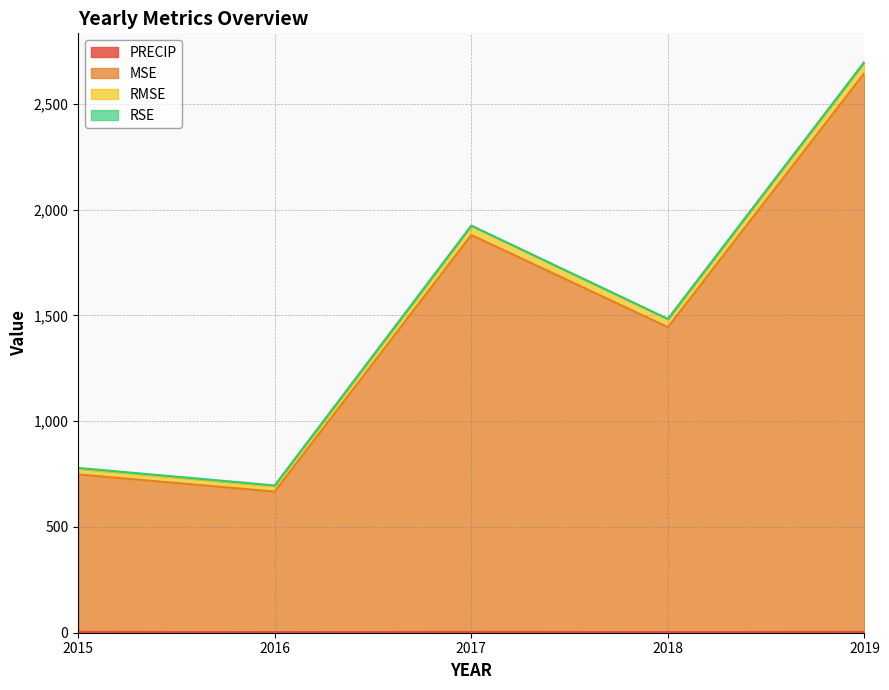

At which category is the sum across all series the highest?

2019